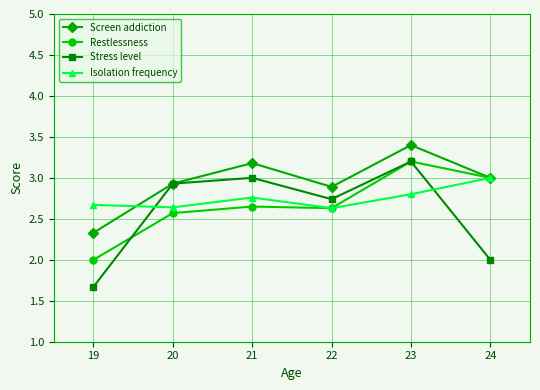

What is the smallest value displayed?

1.7